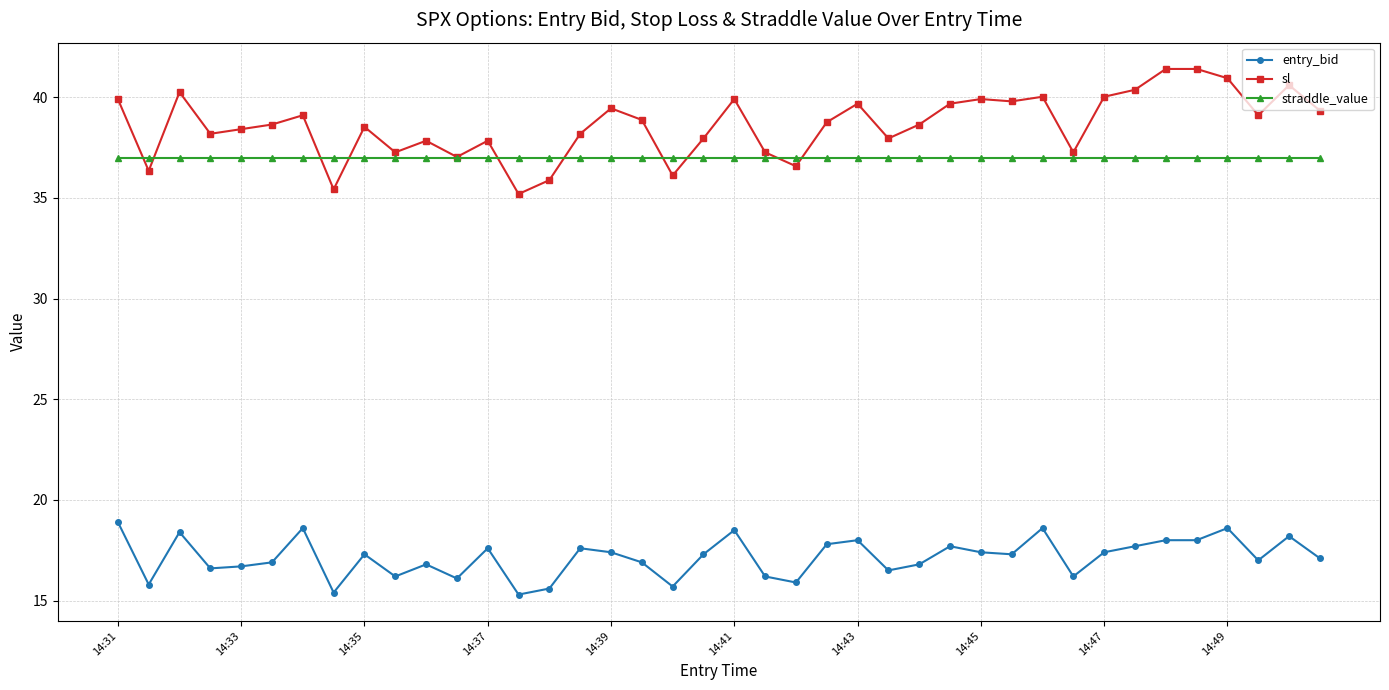

True or false: straddle_value and entry_bid intersect in this chart.

False